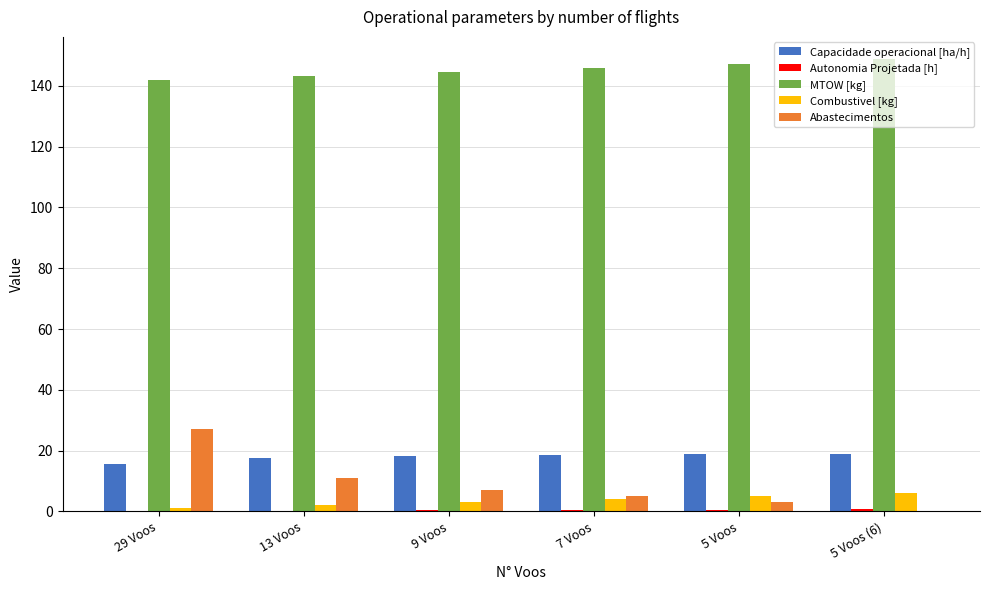

How many distinct data groups are displayed?

5